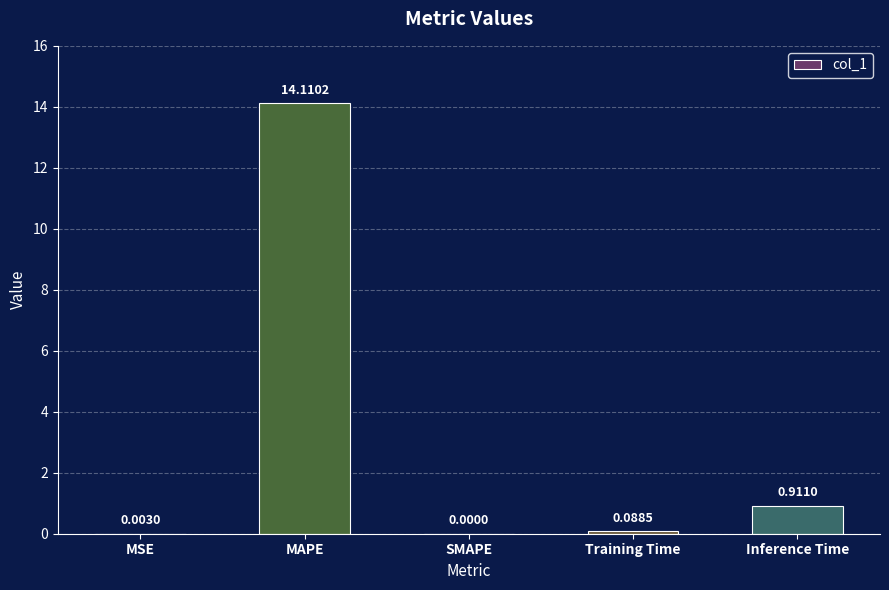

Which label corresponds to the largest value in the chart?

MAPE